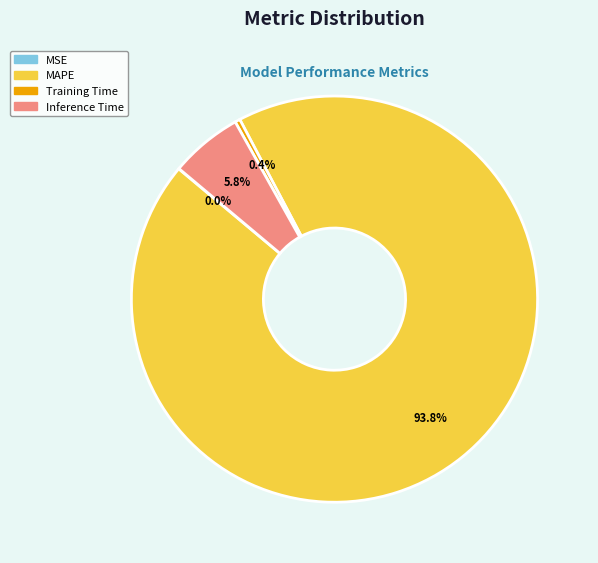

Which has a higher value, Training Time or Inference Time?

Inference Time